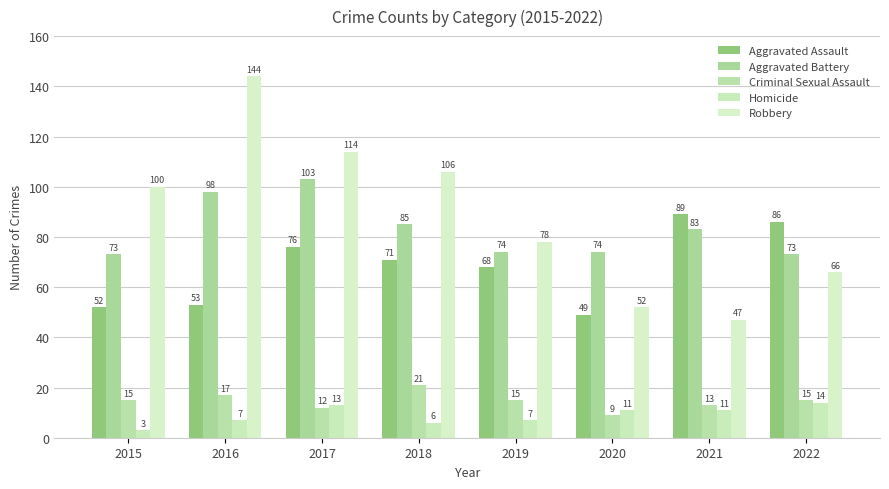

The Robbery series shows 76 at 2016. True or false?

False